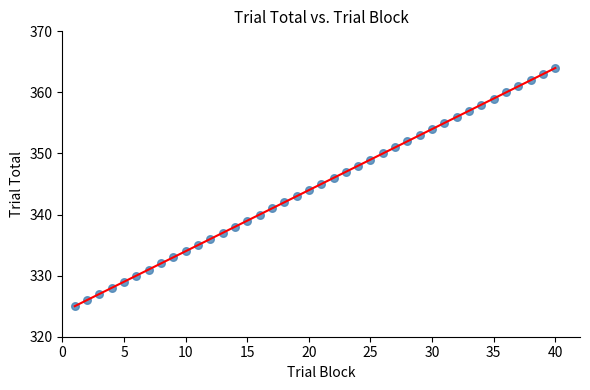

What is the range of X values (max minus min)?

39